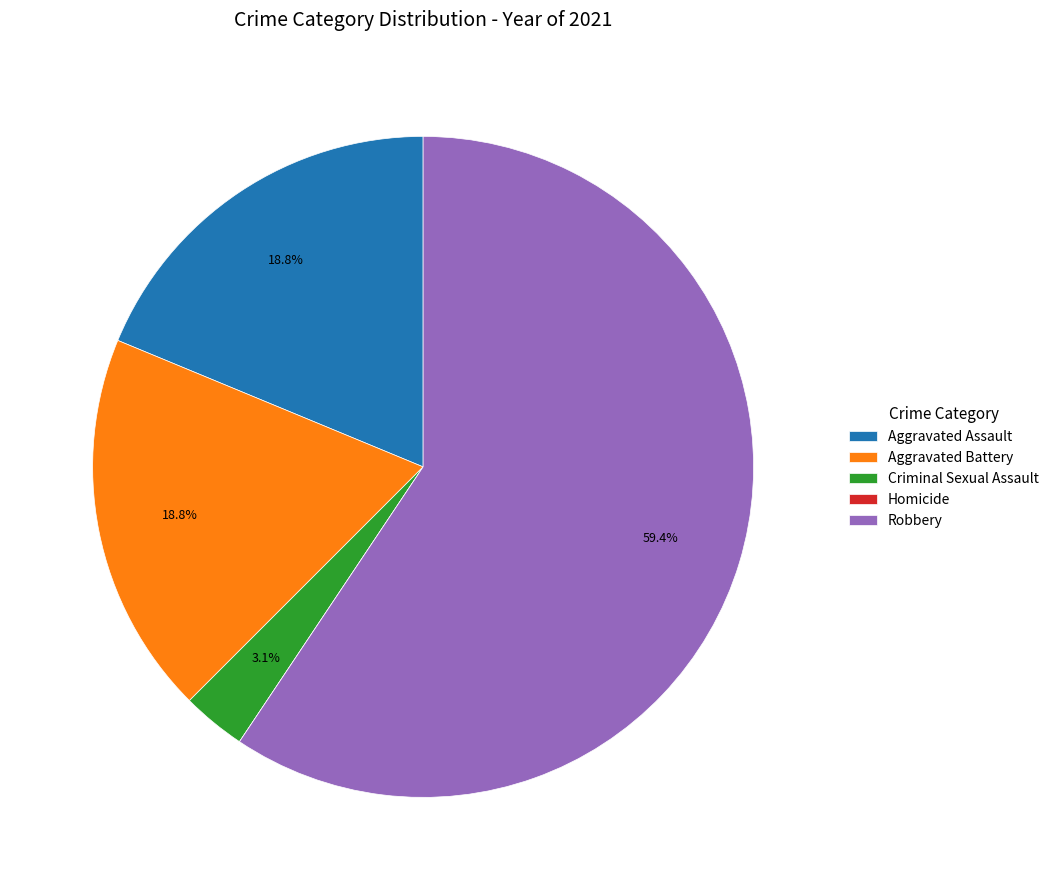

What is the ratio of the value at Aggravated Battery to the value at Robbery?

0.3